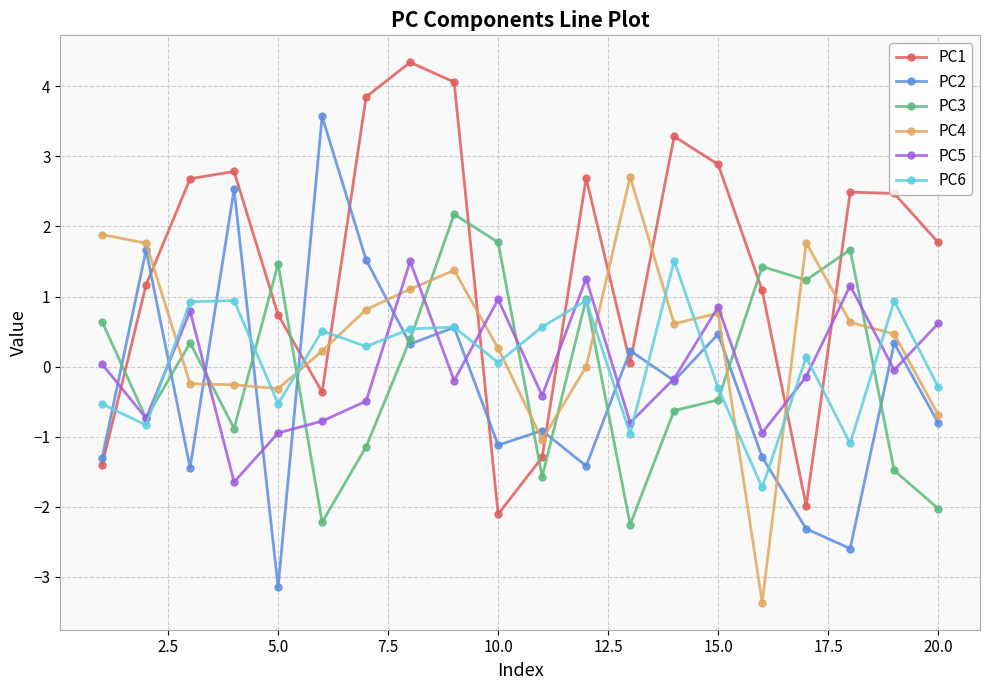

How many interior local peaks does the PC1 series have?

5